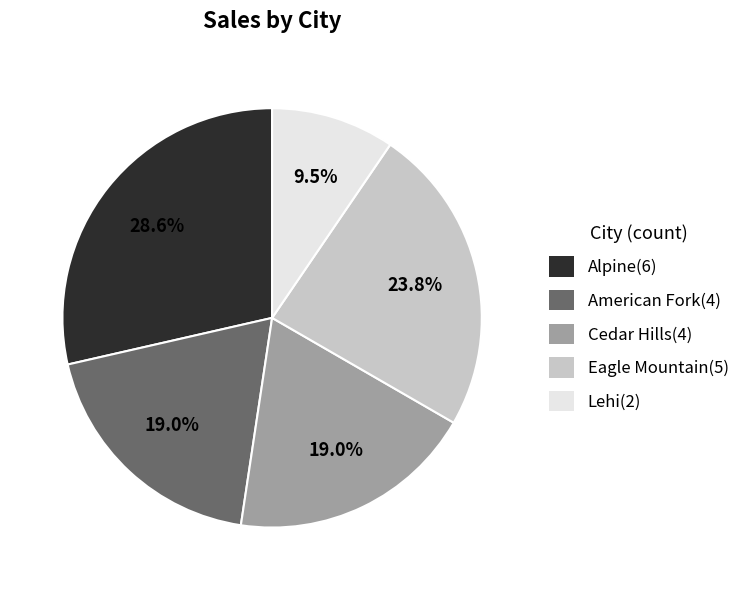

Approximately how many times larger is the value at American Fork(4) compared to Lehi(2)?

2.0